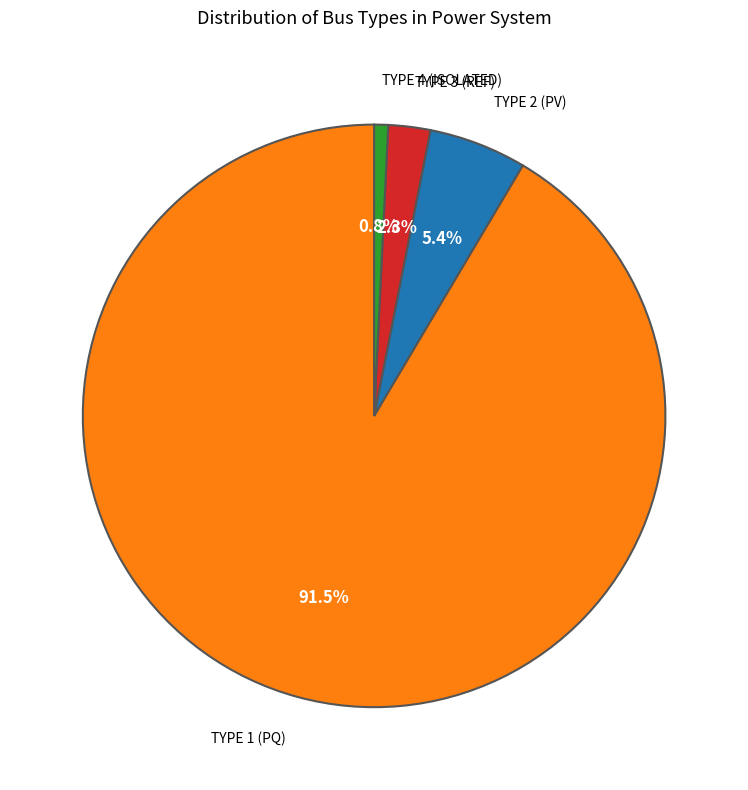

Is there a majority slice in this chart?

Yes